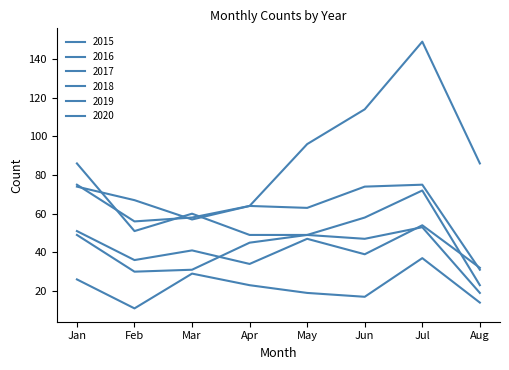

Rank the categories by 2017 value from highest to lowest.

Jan, Jul, Jun, Apr, May, Mar, Feb, Aug